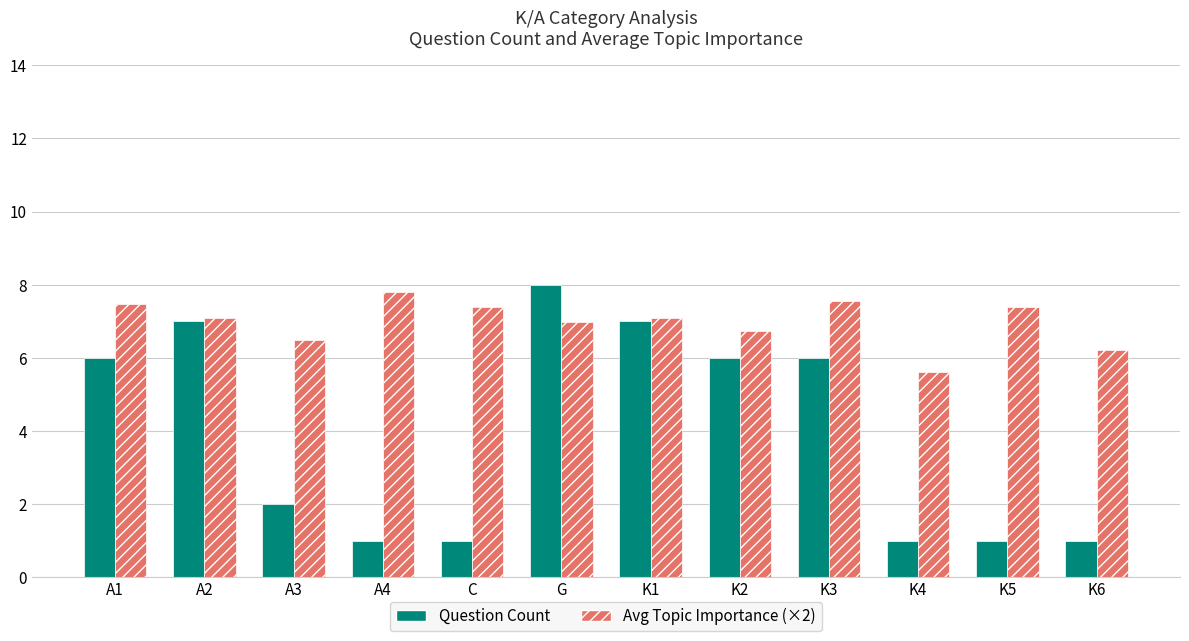

What are all the series names shown in the legend?

Question Count, Avg Topic Importance (×2)